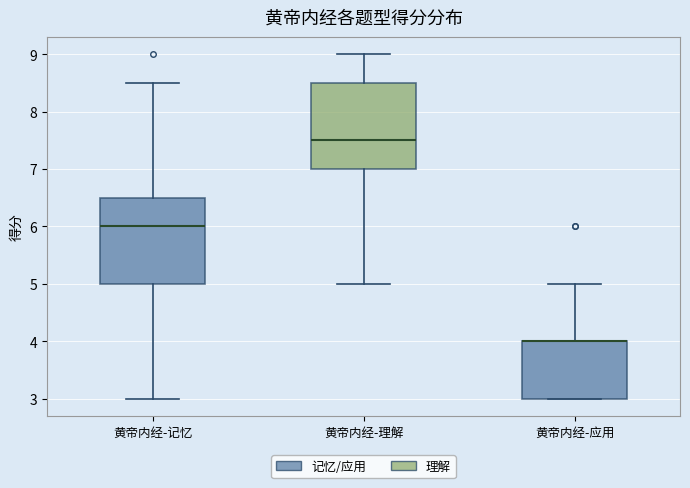

Reading left to right, read every box against the y-axis: the position of its median line, the range the box covers, and the ends of its whiskers. The values are not printed on the chart, so give them approximately, as read against the axis.

黄帝内经-记忆: median 6.0, box 5.0 to 6.5, whiskers 3.0 to 8.5
黄帝内经-理解: median 7.5, box 7.0 to 8.5, whiskers 5.0 to 9.0
黄帝内经-应用: median 4.0 (drawn on the box's upper edge), box 3.0 to 4.0, whiskers 3.0 to 5.0